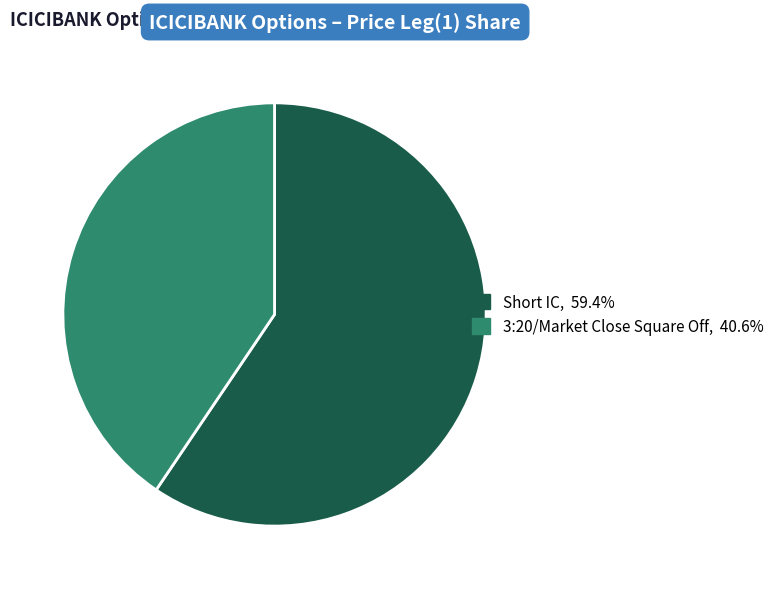

How many slices are in this pie chart?

2